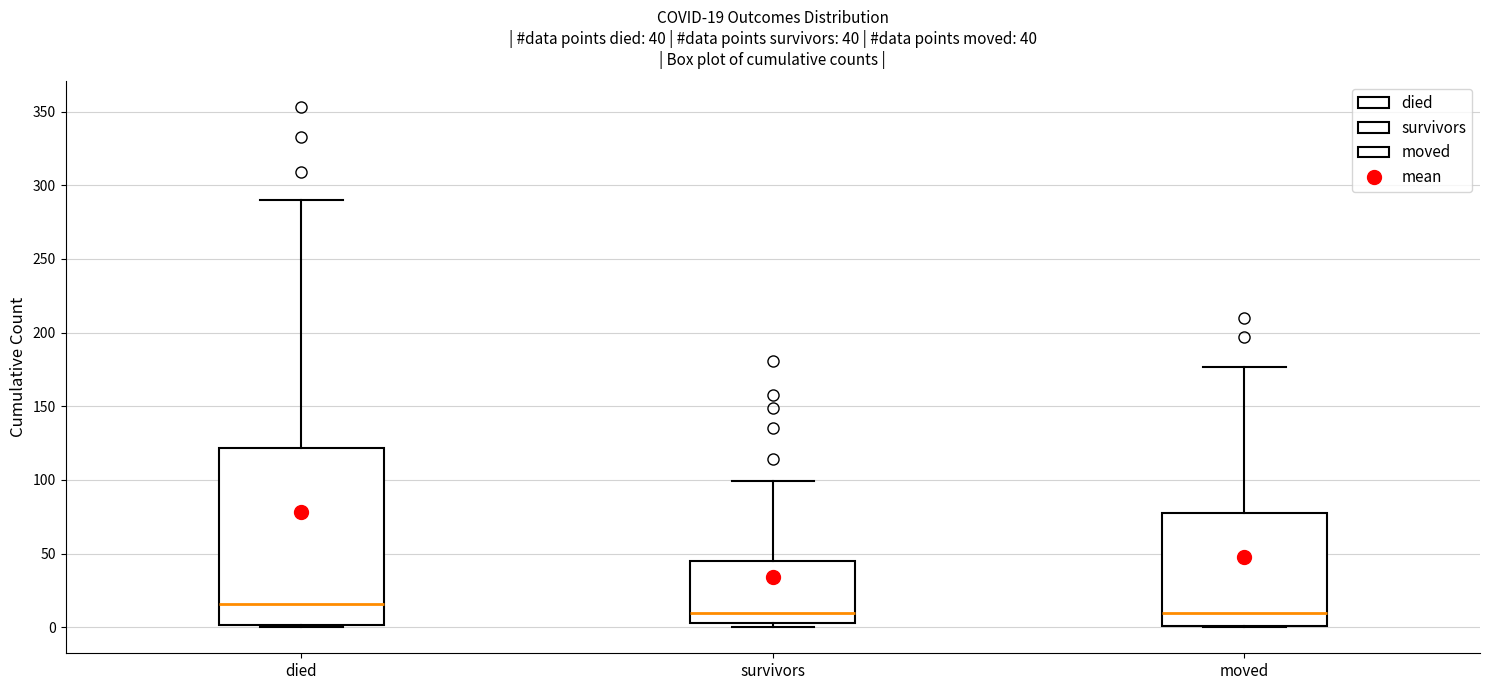

Comparing the boxes themselves (not the whiskers), which one is the tallest?

died